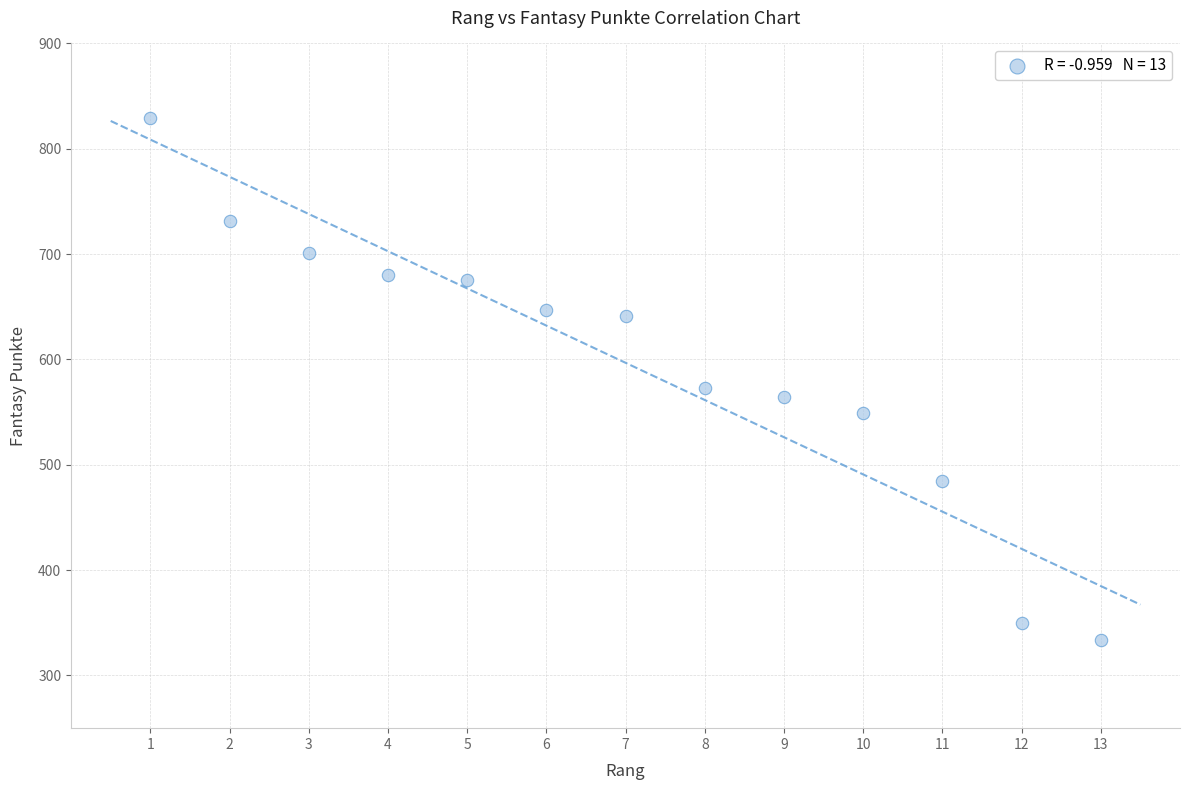

What is the range of Y values (max minus min)?

495